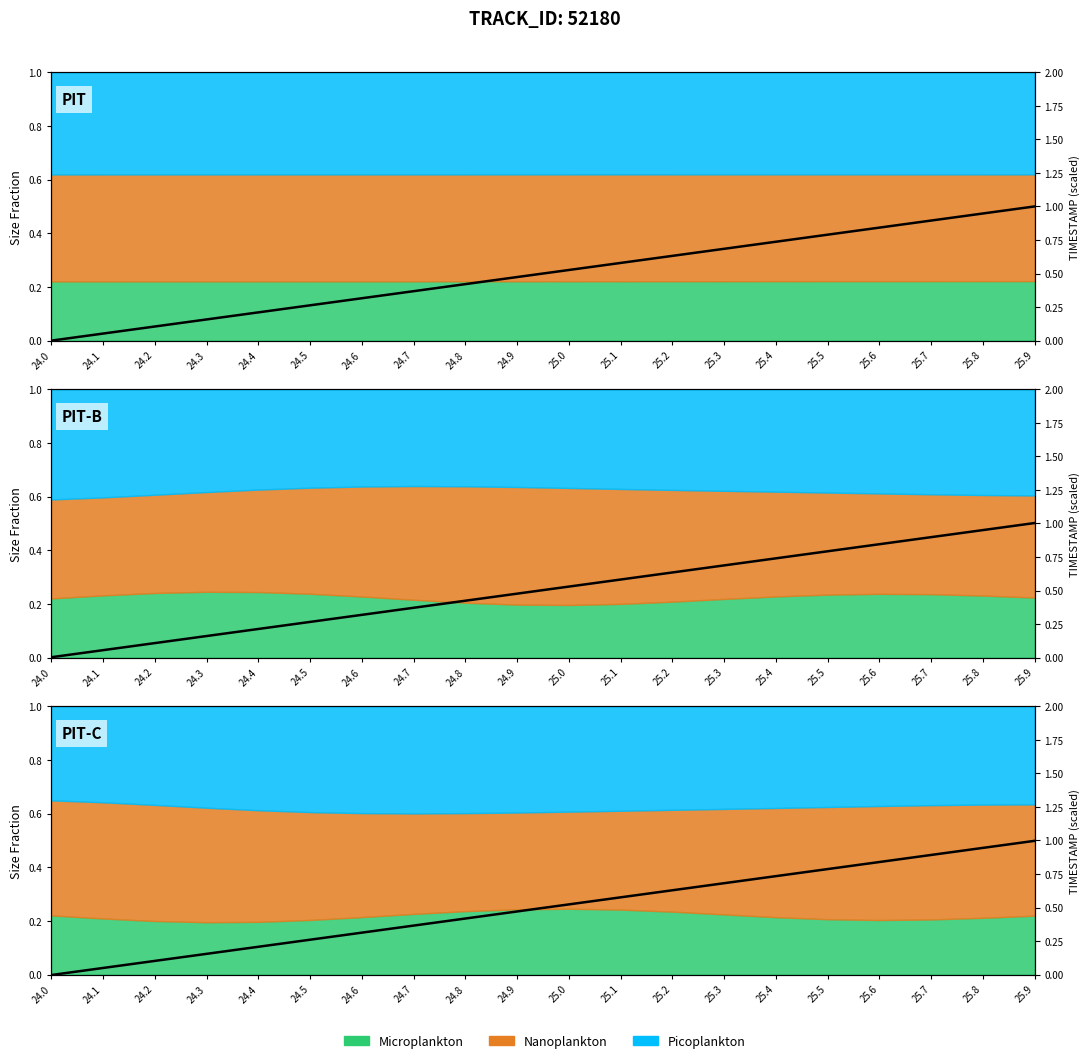

At which category does the chart reach its minimum across all series?

24.0